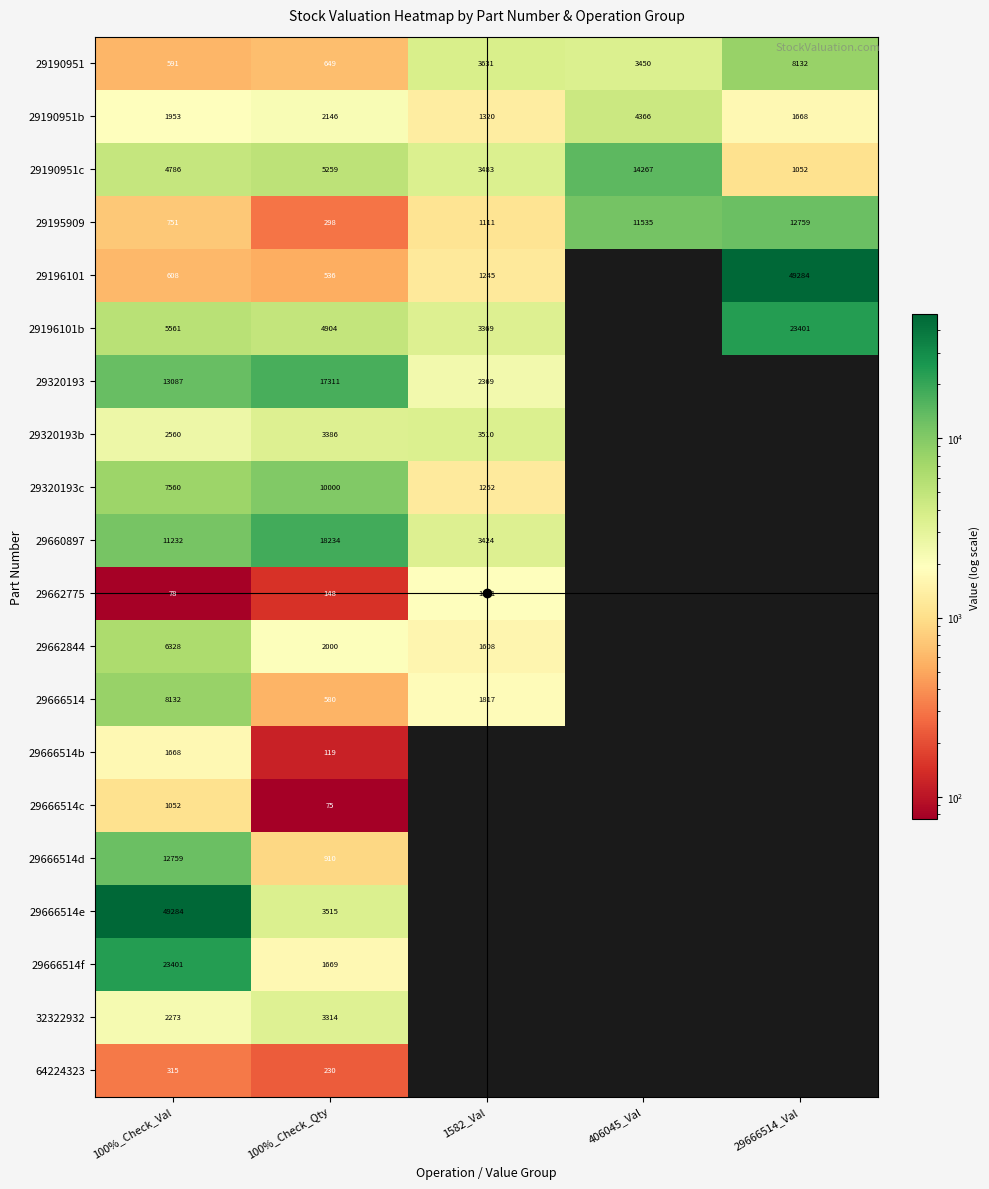

What is the total value across all series at 100%_Check_Val?

153979